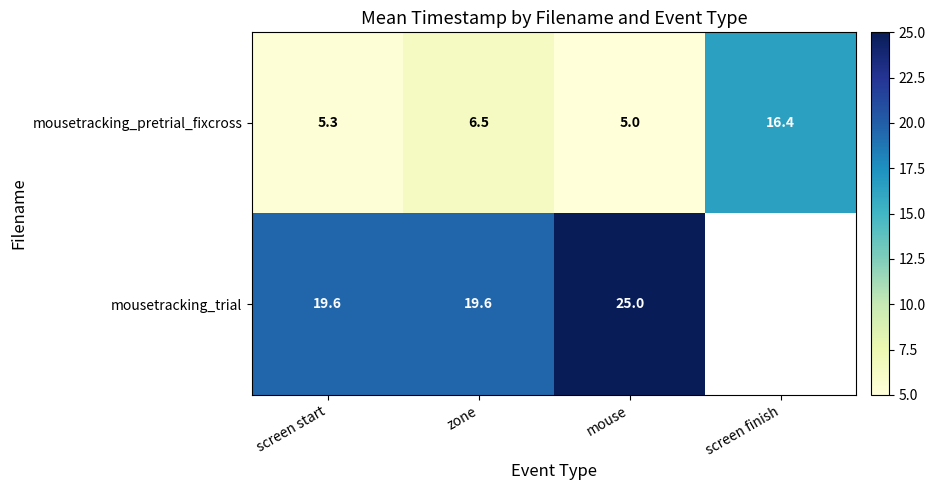

Where does the mousetracking_pretrial_fixcross series first go above 6?

zone